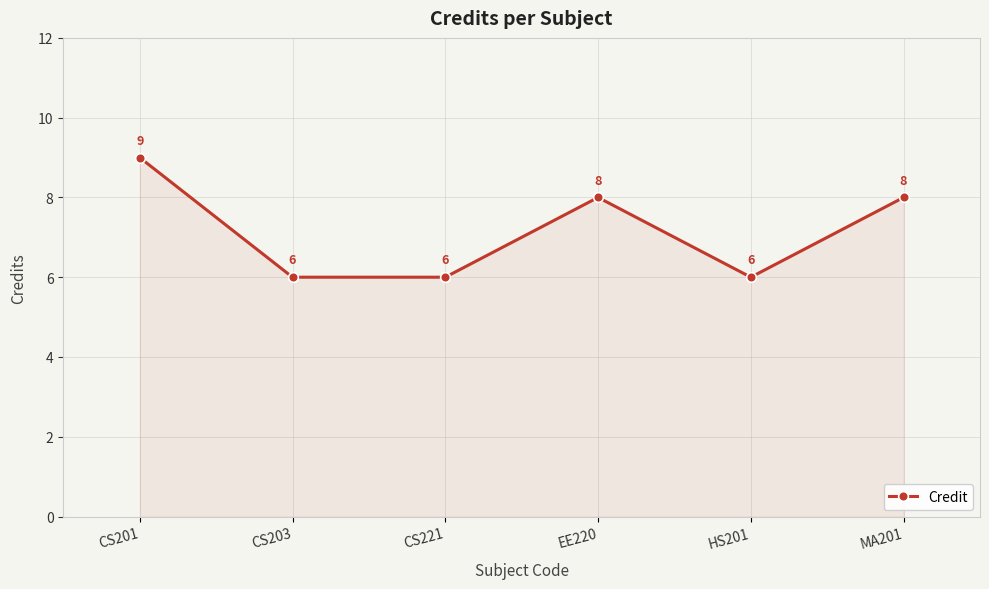

What is the label of the 1st point from the right?

MA201